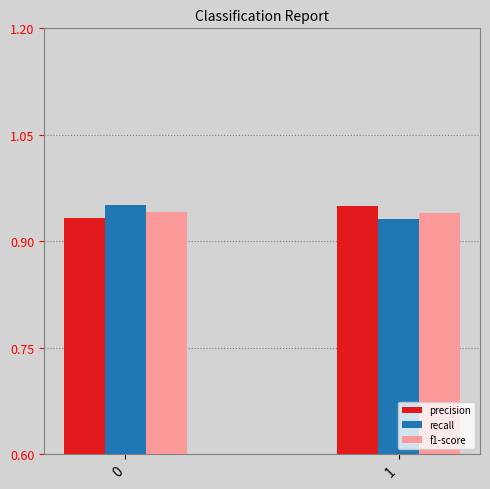

What is the sum of the recall values at 1 and 0?

1.9